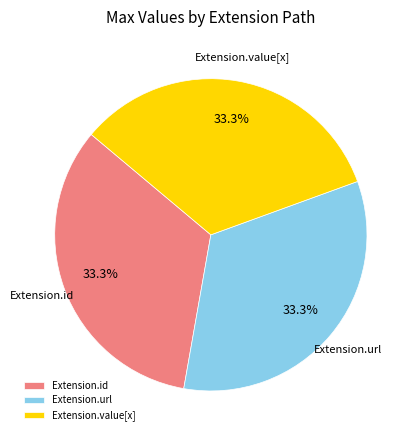

Does Extension.url account for over 50% of the chart?

No